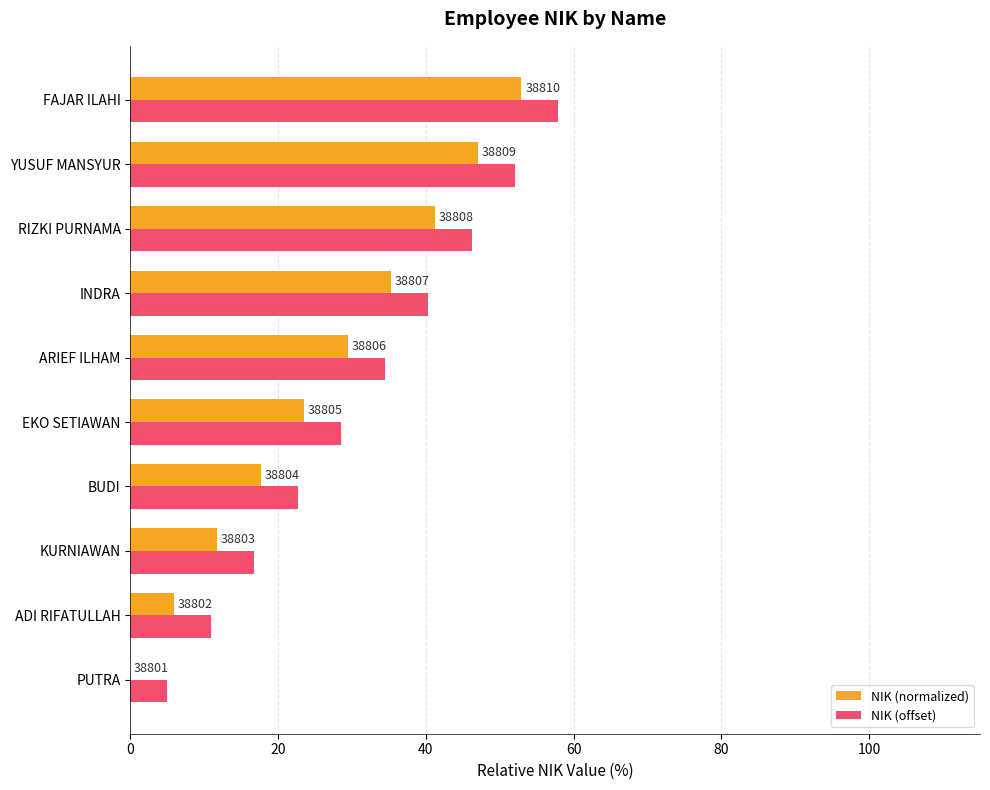

What are all the series names shown in the legend?

NIK (normalized), NIK (offset)